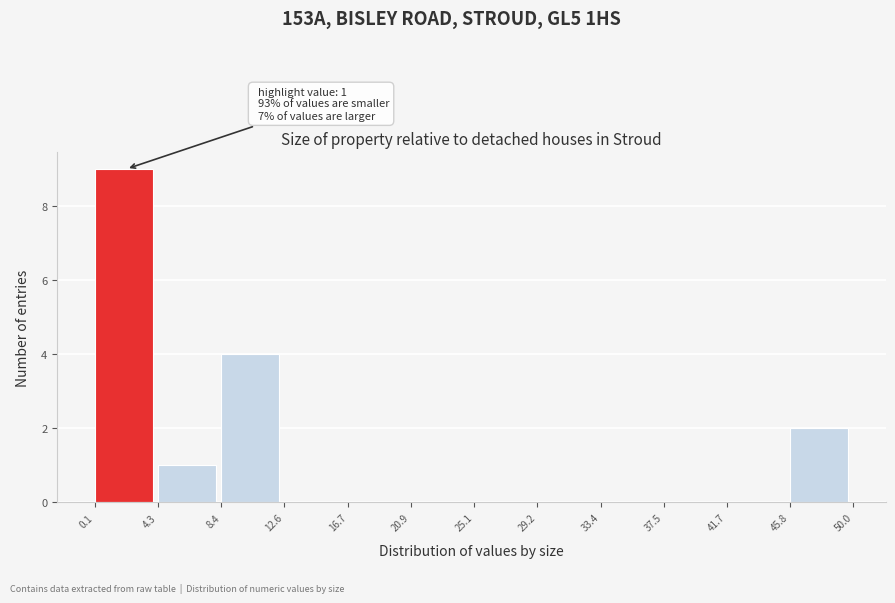

Which range on the x-axis has the tallest bar?

0.1 to 4.3